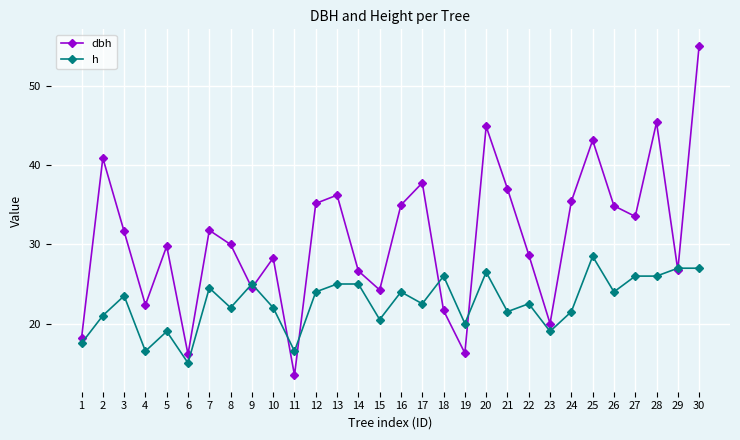

What is the difference between the maximum and minimum values in the dbh series?

41.7